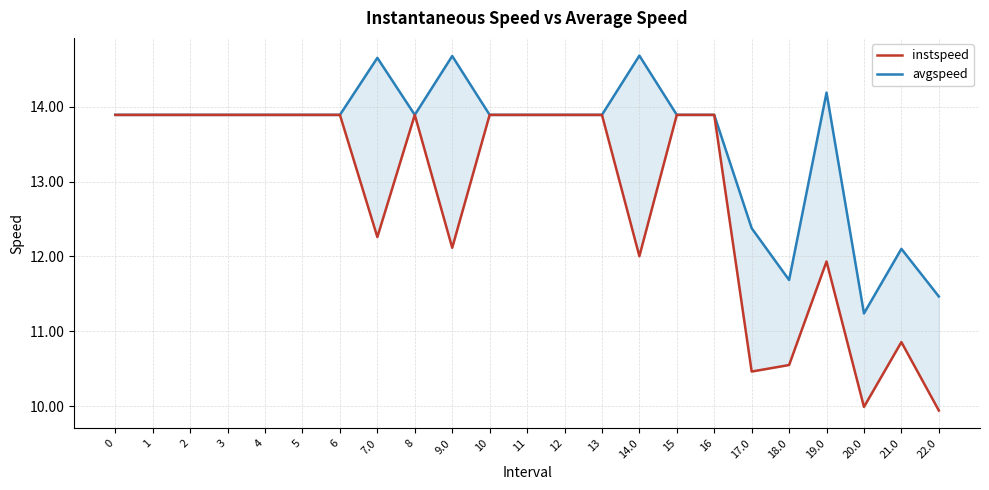

The avgspeed series shows 13.9 at 4. True or false?

True